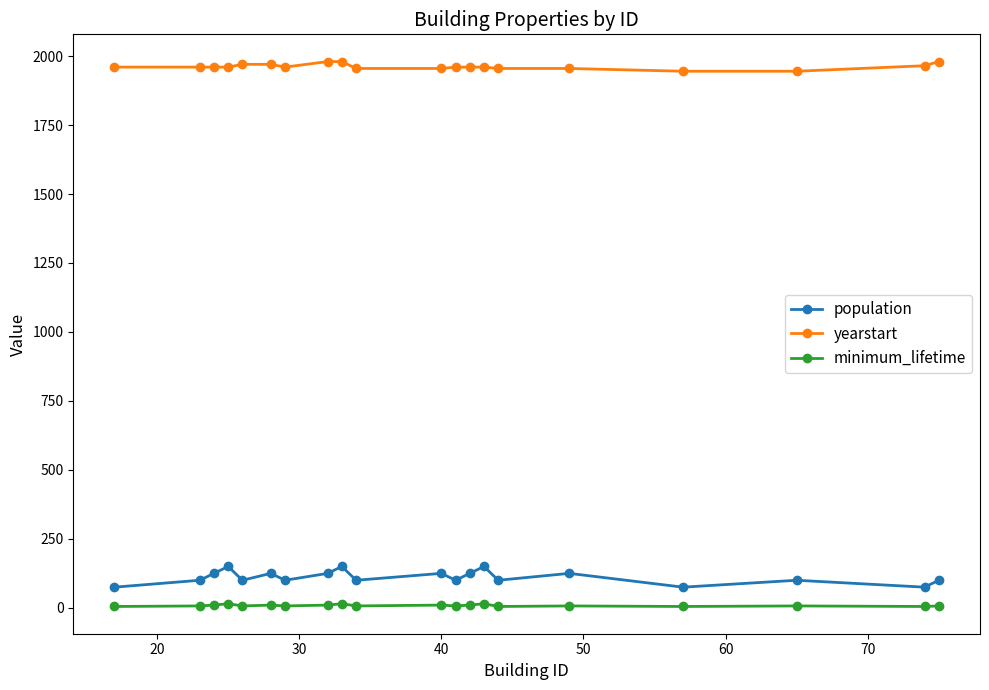

True or false: population has more than 2 points higher than both neighbors.

True